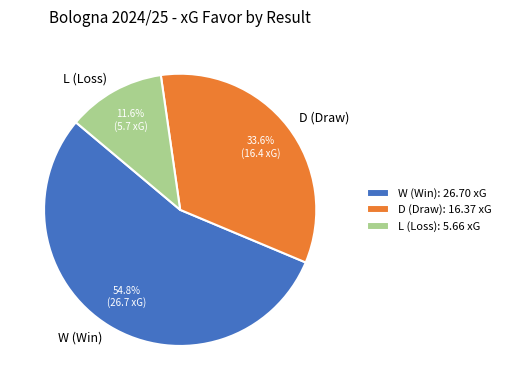

To the nearest percent, what percentage of the pie is L?

12%